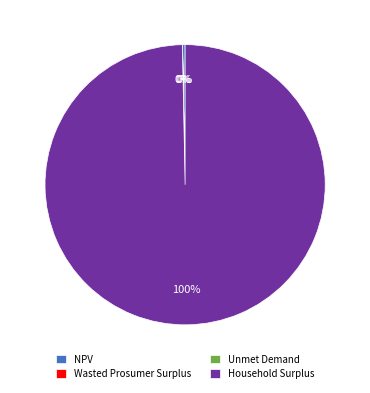

Is there a majority slice in this chart?

Yes